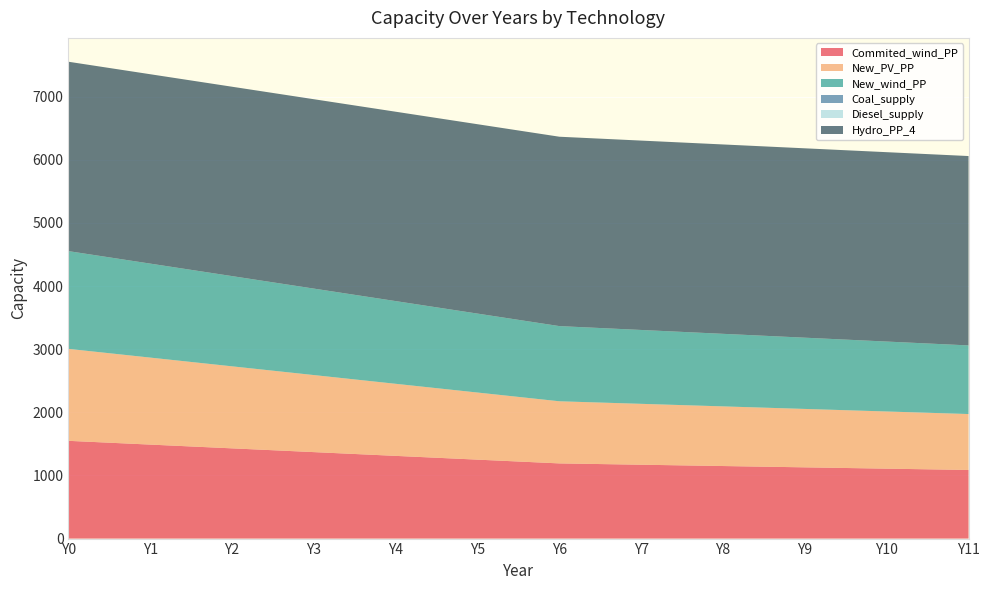

Reading left to right, extract all data points from this chart.

Commited_wind_PP: Y0=1548.6	Y1=1489.0	Y2=1429.4	Y3=1369.8	Y4=1310.2	Y5=1250.6	Y6=1191.0	Y7=1170.2	Y8=1149.4	Y9=1128.6	Y10=1107.8	Y11=1087.0
New_PV_PP: Y0=1456.8	Y1=1378.0	Y2=1299.2	Y3=1220.4	Y4=1141.6	Y5=1062.8	Y6=984.0	Y7=964.4	Y8=944.8	Y9=925.2	Y10=905.6	Y11=886.0
New_wind_PP: Y0=1548.6	Y1=1489.0	Y2=1429.4	Y3=1369.8	Y4=1310.2	Y5=1250.6	Y6=1191.0	Y7=1170.2	Y8=1149.4	Y9=1128.6	Y10=1107.8	Y11=1087.0
Coal_supply: Y0=0.0	Y1=0.0	Y2=0.0	Y3=0.0	Y4=0.0	Y5=0.0	Y6=0.0	Y7=0.0	Y8=0.0	Y9=0.0	Y10=0.0	Y11=0.0
Diesel_supply: Y0=0.0	Y1=0.0	Y2=0.0	Y3=0.0	Y4=0.0	Y5=0.0	Y6=0.0	Y7=0.0	Y8=0.0	Y9=0.0	Y10=0.0	Y11=0.0
Hydro_PP_4: Y0=3000.0	Y1=3000.0	Y2=3000.0	Y3=3000.0	Y4=3000.0	Y5=3000.0	Y6=3000.0	Y7=3000.0	Y8=3000.0	Y9=3000.0	Y10=3000.0	Y11=3000.0